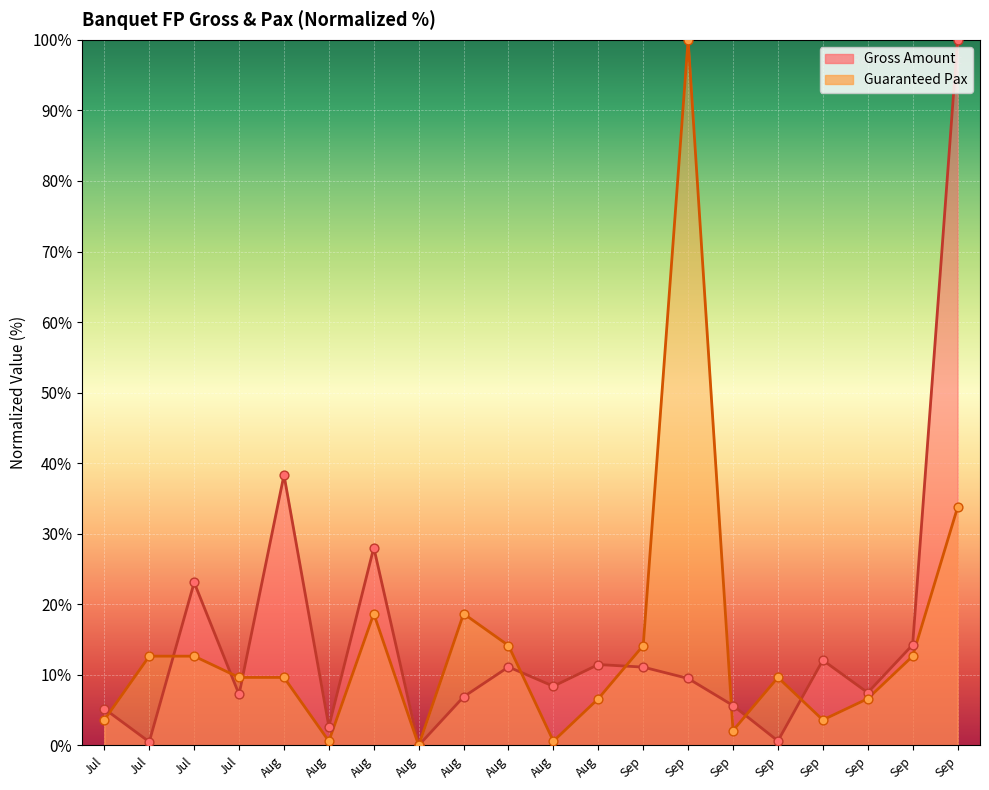

What are all the series names shown in the legend?

Gross, Guaranteed Pax